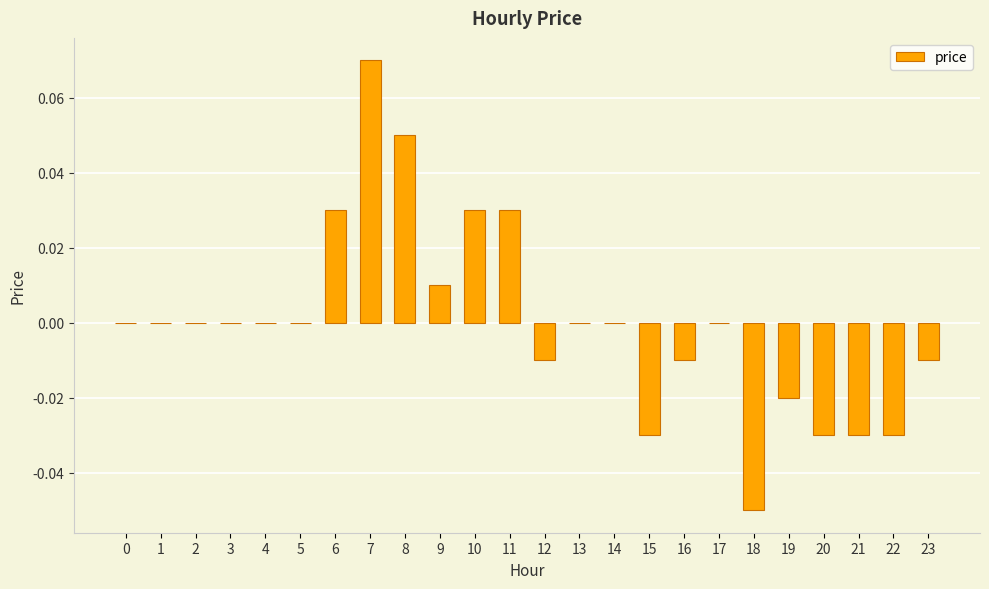

The chart shows a value of -0.1 at 4. True or false?

False